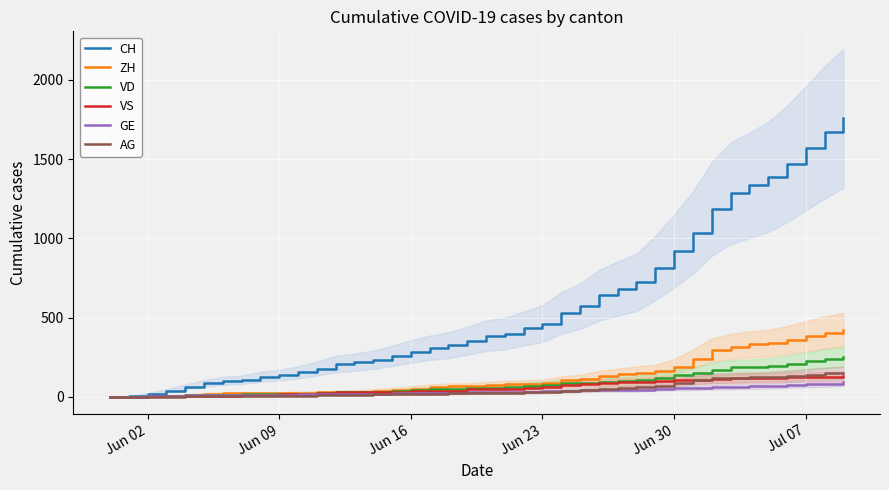

What is the value of the AG point at the 12th from the left?

10